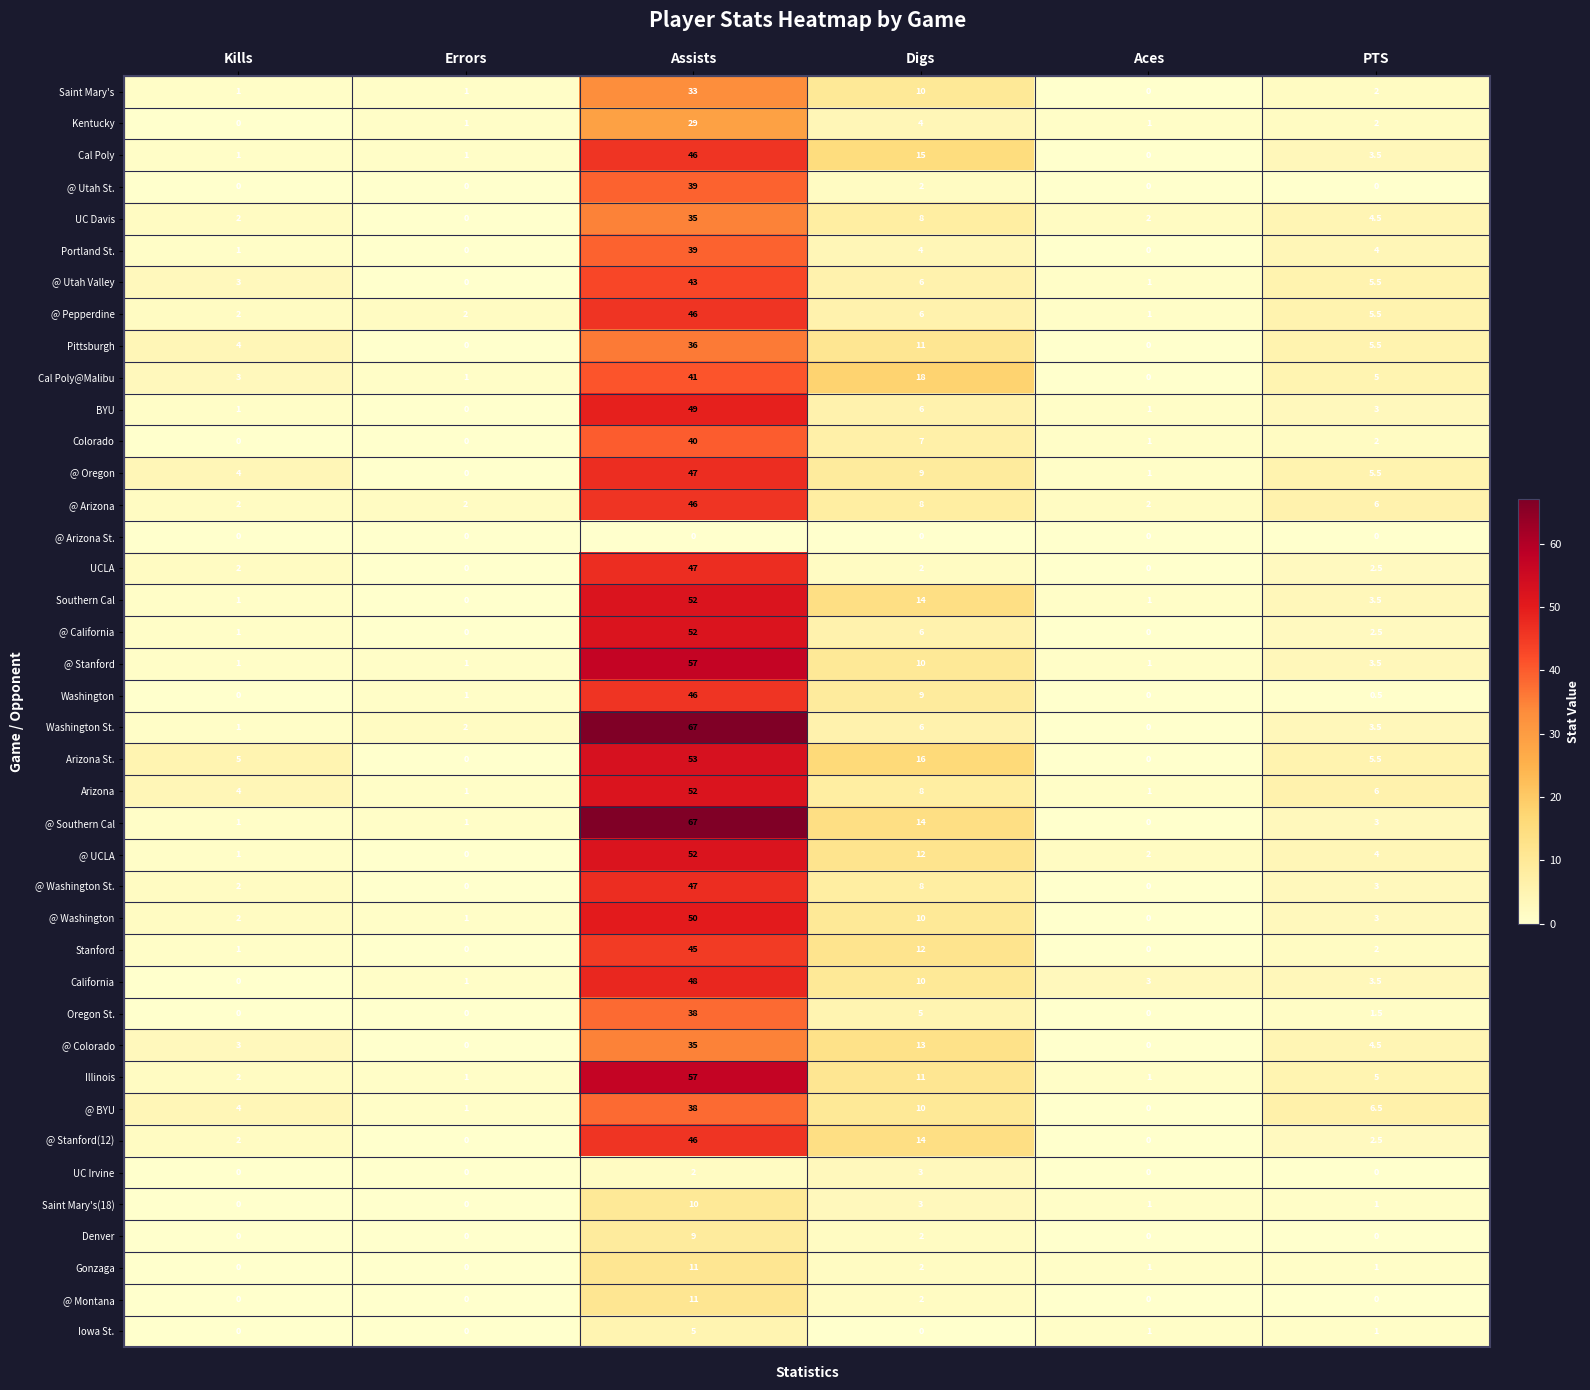

Between Kills and Digs, which series saw the biggest shift?

Cal Poly@Malibu